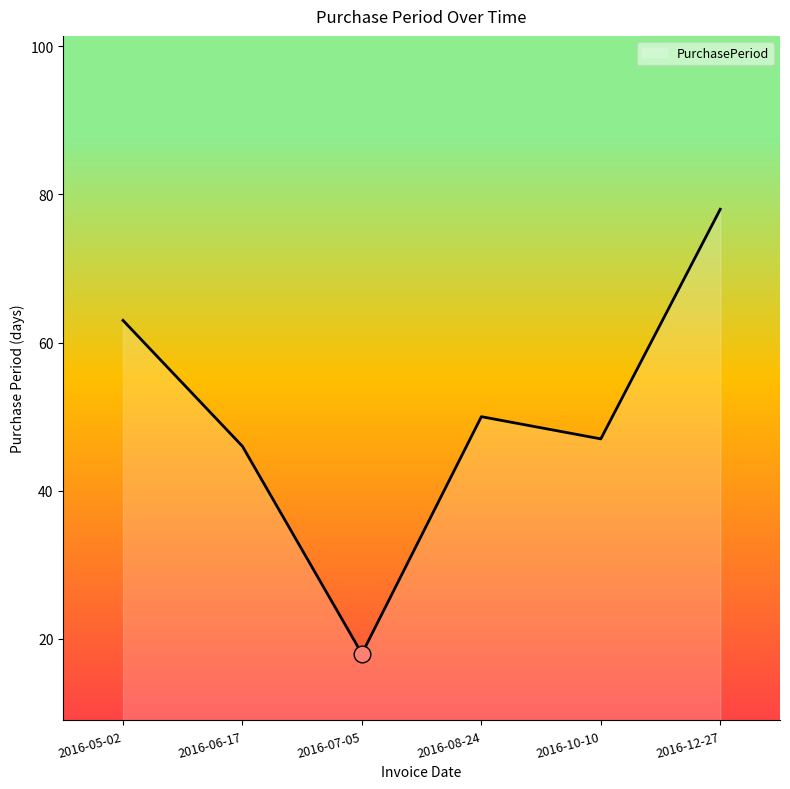

Rank the categories by value from highest to lowest.

2016-12-27, 2016-05-02, 2016-08-24, 2016-10-10, 2016-06-17, 2016-07-05